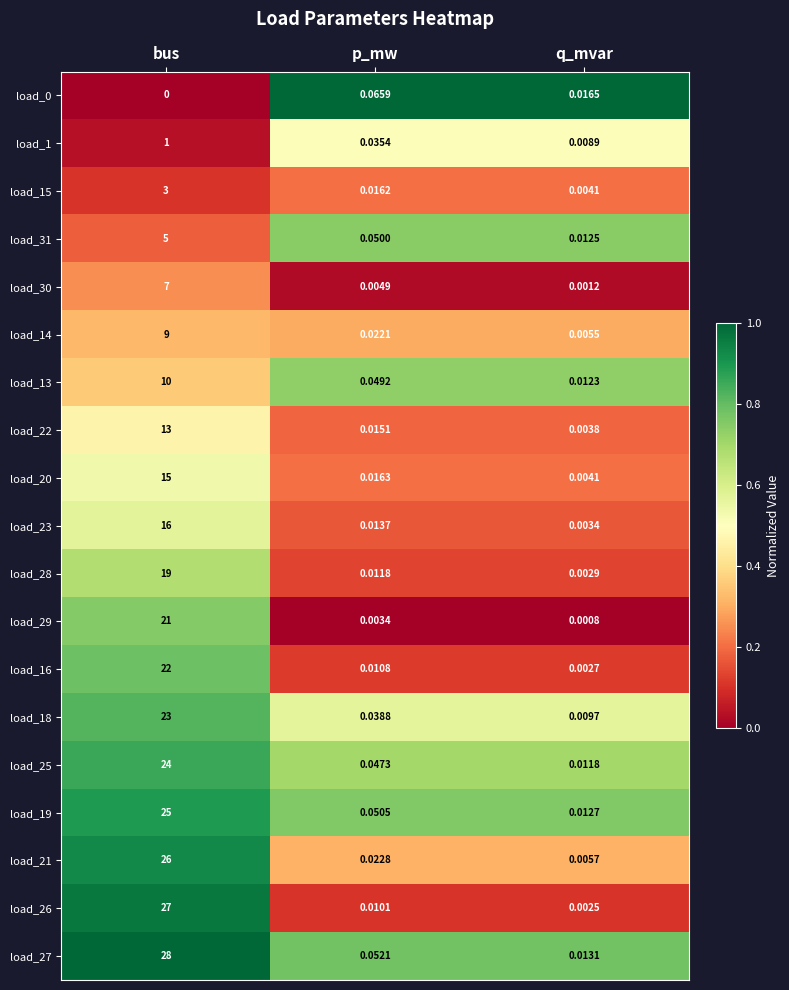

Which category has the lowest value in the load_19 series?

q_mvar